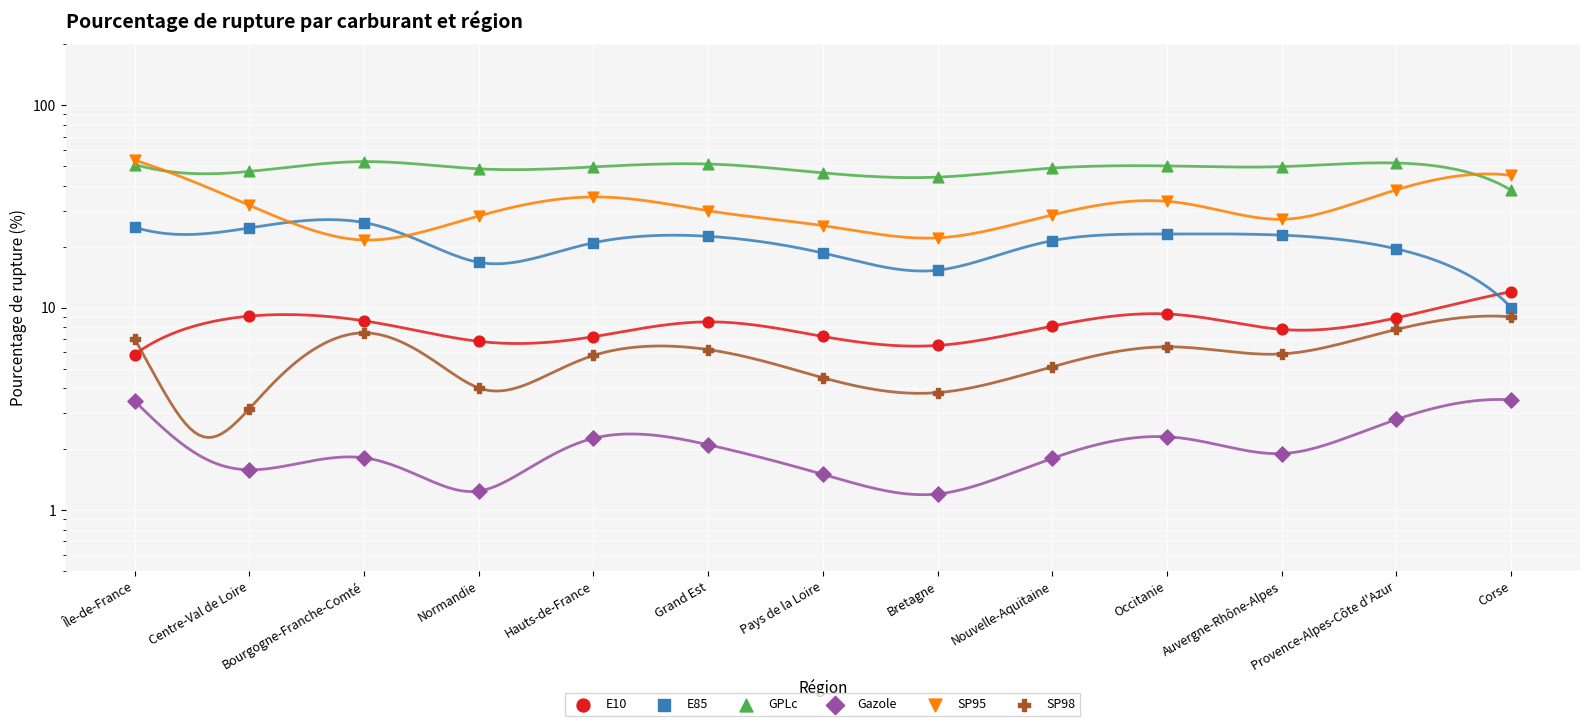

At which category is the sum across all series the highest?

Île-de-France